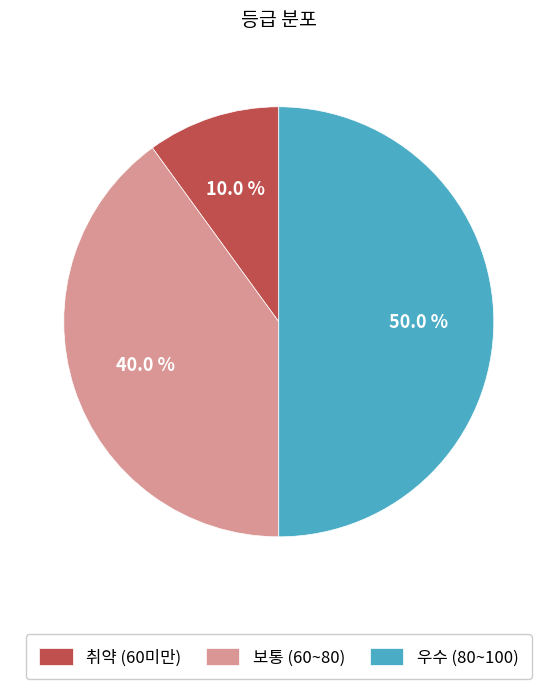

How many slices are in this pie chart?

3